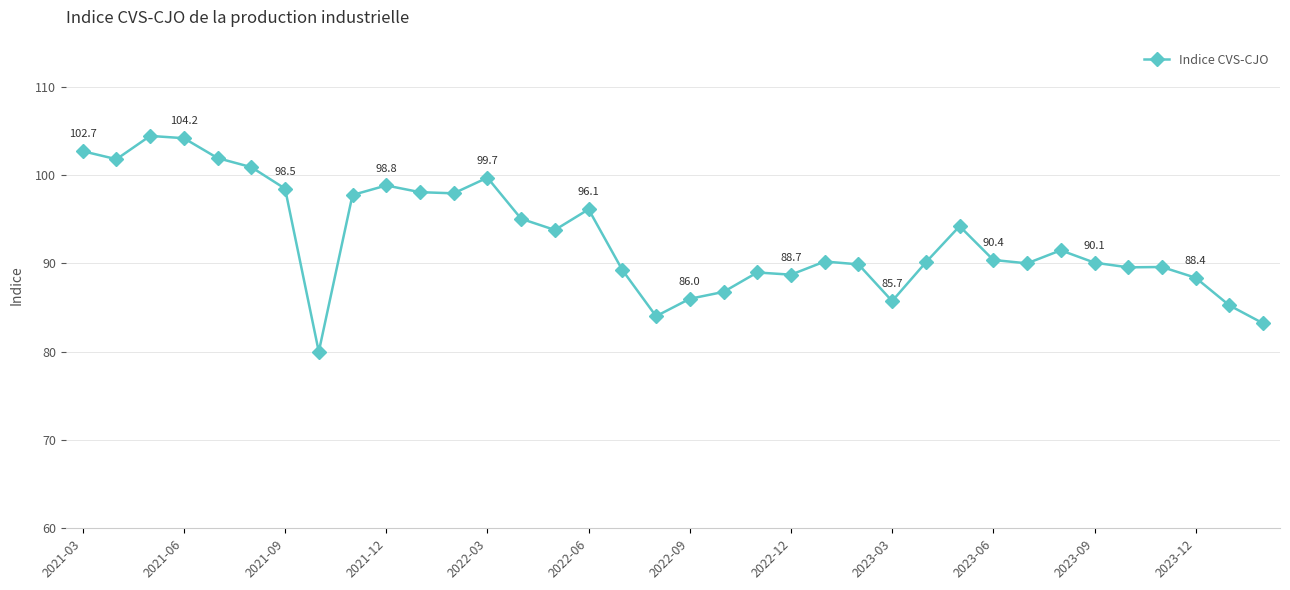

True or false: there are more than 1 points higher than both neighbors.

True